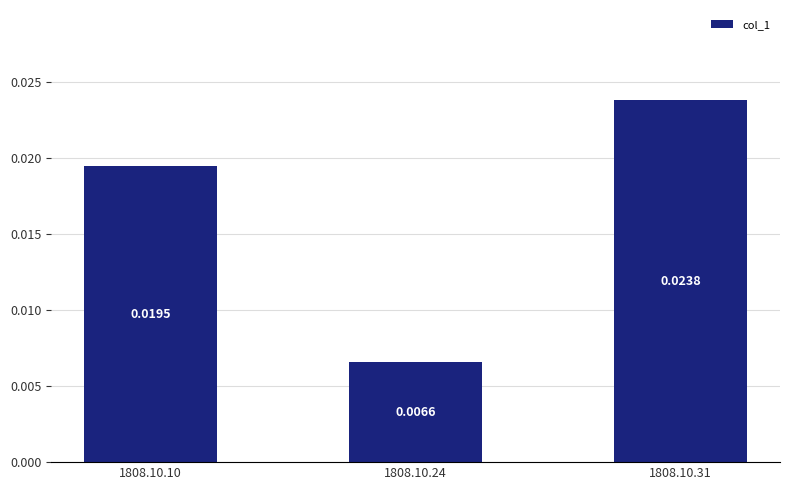

List the labels in order of value, smallest first.

1808.10.24, 1808.10.10, 1808.10.31